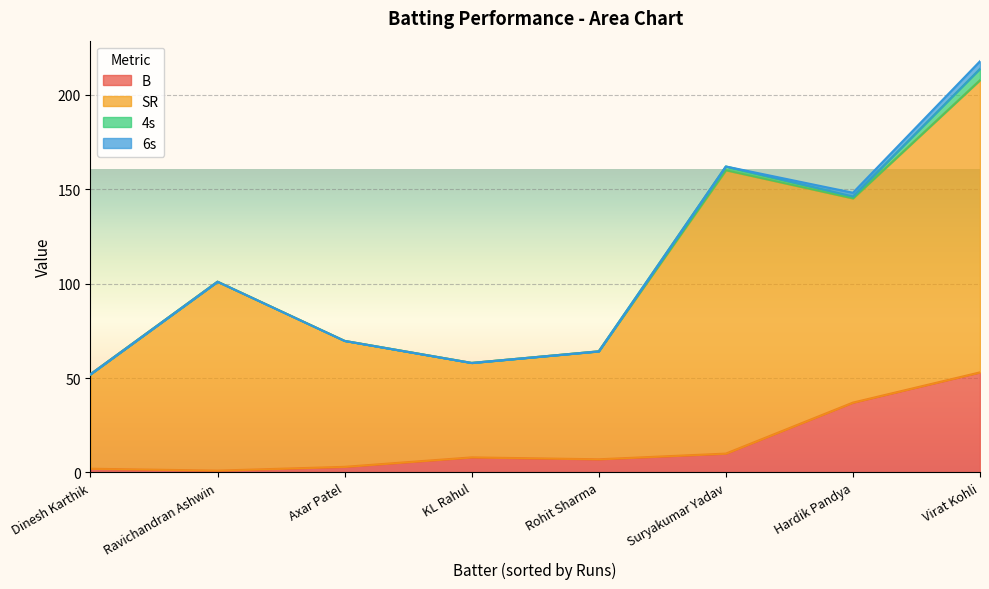

At which category does 4s reach its first local valley?

Axar Patel